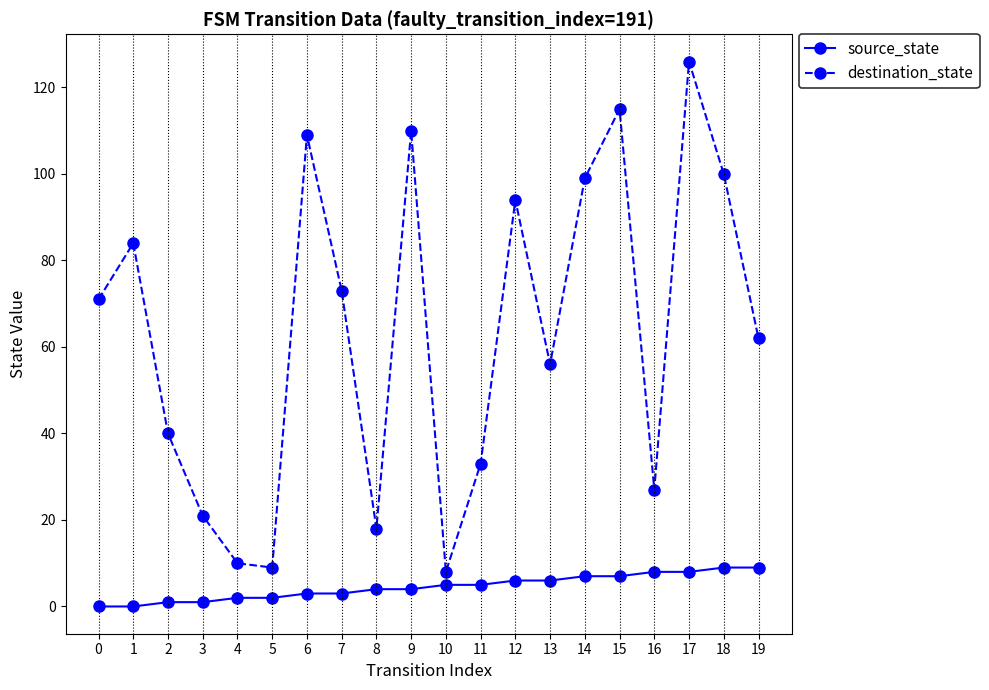

True or false: source_state and destination_state cross at least once.

False